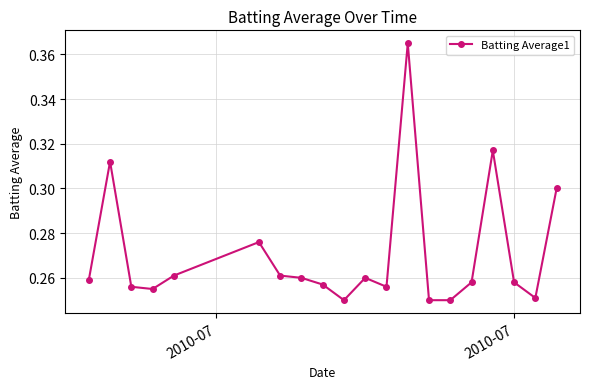

What is the sum of all values?

5.4